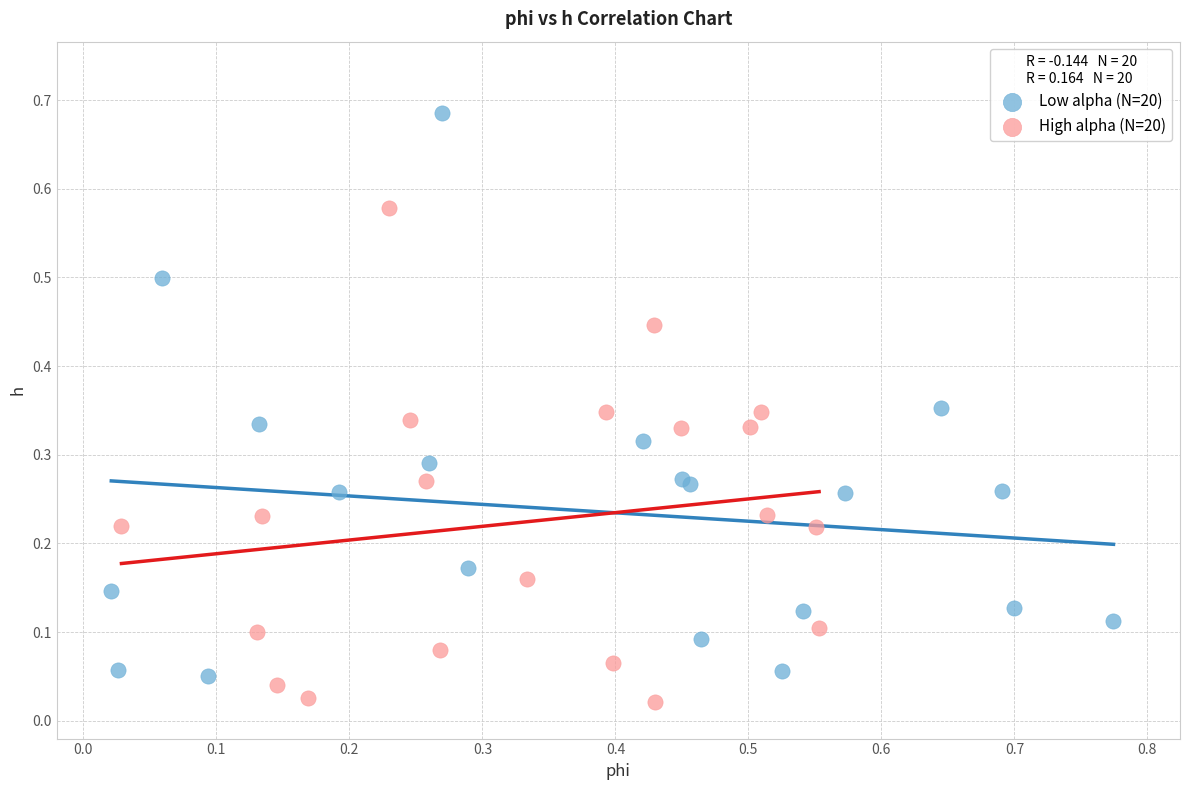

What are all the series names shown in the legend?

Low alpha (N=20), High alpha (N=20)